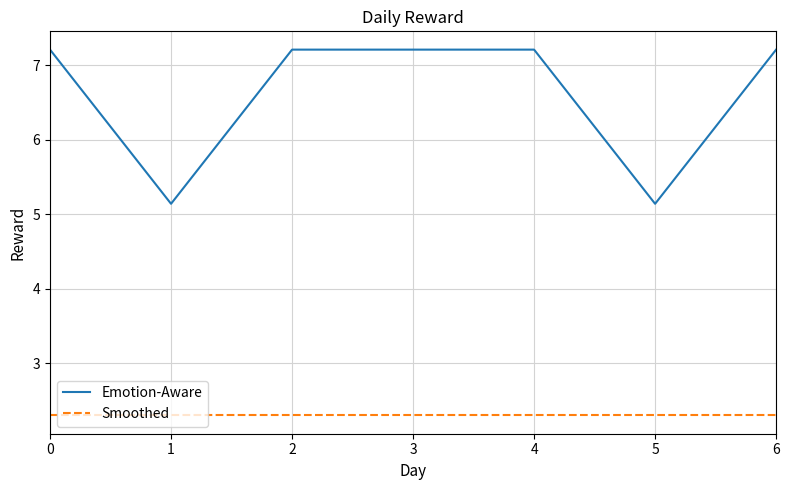

Rank the series by their average value, from highest to lowest.

Emotion-Aware, Smoothed